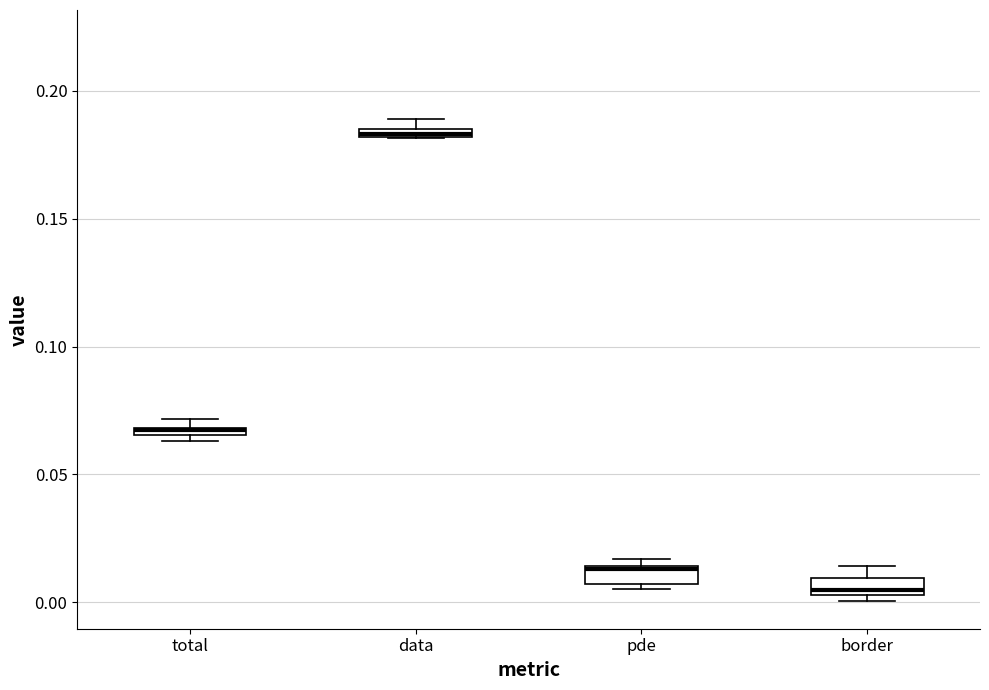

Where is the lower edge of the box for pde on the y-axis? The values are not printed on the chart, so give them approximately, as read against the axis.

0.005